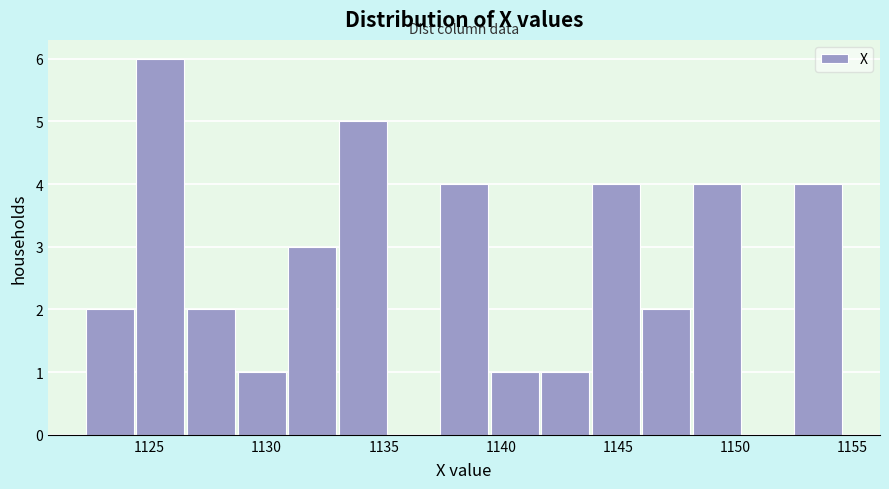

Reading left to right, transcribe this chart: for each bar, give the range it covers on the x-axis and its height. Neither the bar edges nor the heights are printed on the chart, so give them approximately, as read against the axes.

1122.5 to 1124.5: 2
1124.5 to 1126.5: 6
1126.5 to 1129.0: 2
1129.0 to 1131.0: 1
1131.0 to 1133.0: 3
1133.0 to 1135.0: 5
1135.0 to 1137.5: 0
1137.5 to 1139.5: 4
1139.5 to 1141.5: 1
1141.5 to 1144.0: 1
1144.0 to 1146.0: 4
1146.0 to 1148.0: 2
1148.0 to 1150.5: 4
1150.5 to 1152.5: 0
1152.5 to 1154.5: 4